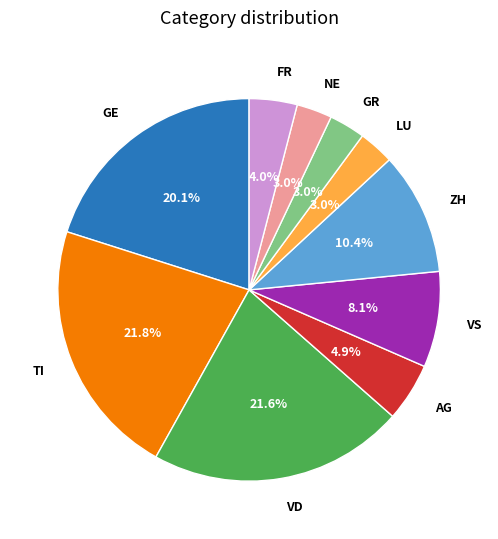

How much of the chart is everything except NE?

97.0%